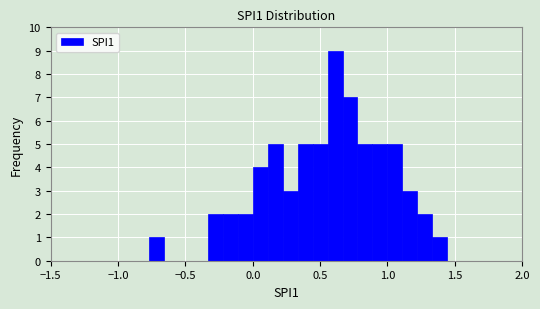

Around what value on the x-axis is the tallest bar? Give the approximate position of its centre, as read against the axis.

0.60